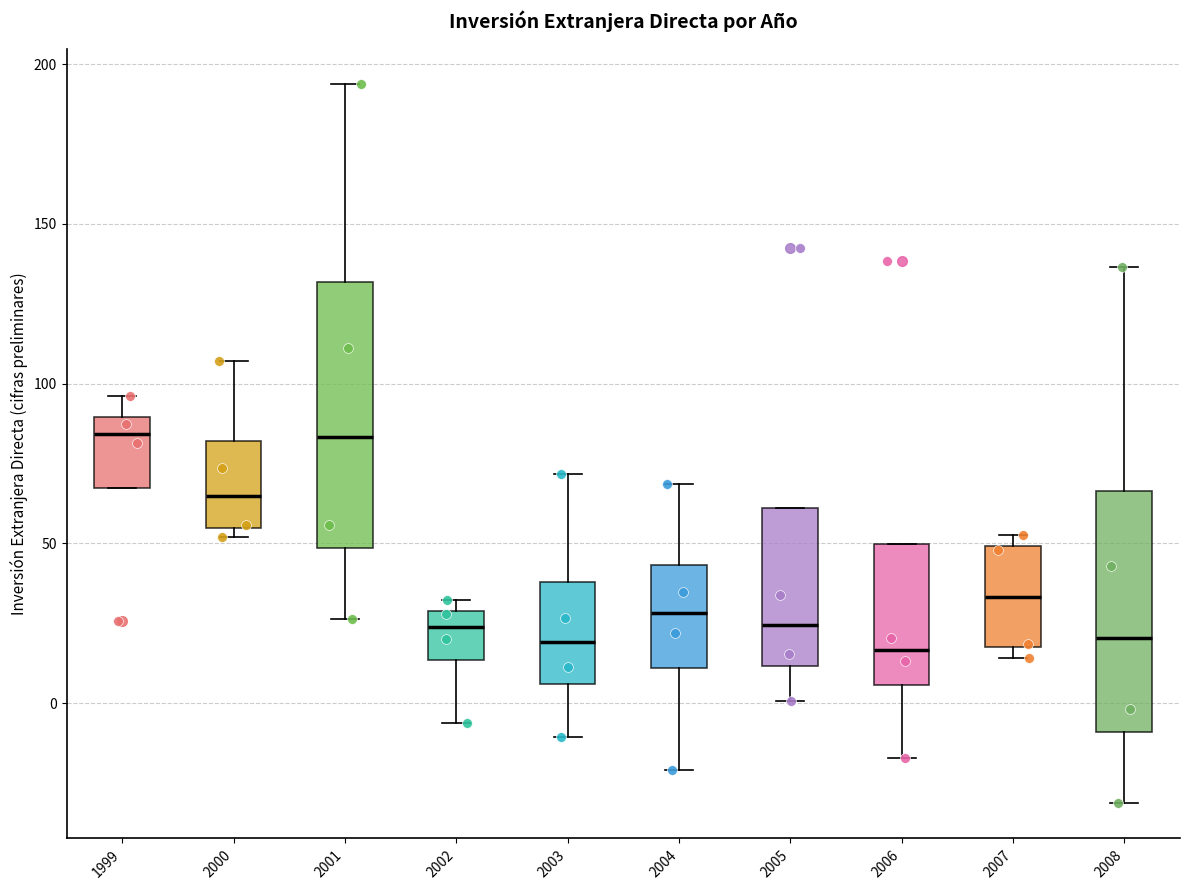

Reading left to right, read every box against the y-axis: the position of its median line, the range the box covers, and the ends of its whiskers. The values are not printed on the chart, so give them approximately, as read against the axis.

1999: median 85, box 65 to 90, whiskers 65 to 95
2000: median 65, box 55 to 80, whiskers 50 to 105
2001: median 85, box 50 to 130, whiskers 25 to 195
2002: median 25, box 15 to 30, whiskers -5 to 30 (just above the box's upper edge)
2003: median 20, box 5 to 40, whiskers -10 to 70
2004: median 30, box 10 to 45, whiskers -20 to 70
2005: median 25, box 10 to 60, whiskers 0 to 60
2006: median 15, box 5 to 50, whiskers -15 to 50
2007: median 35, box 20 to 50, whiskers 15 to 55
2008: median 20, box -10 to 65, whiskers -30 to 135